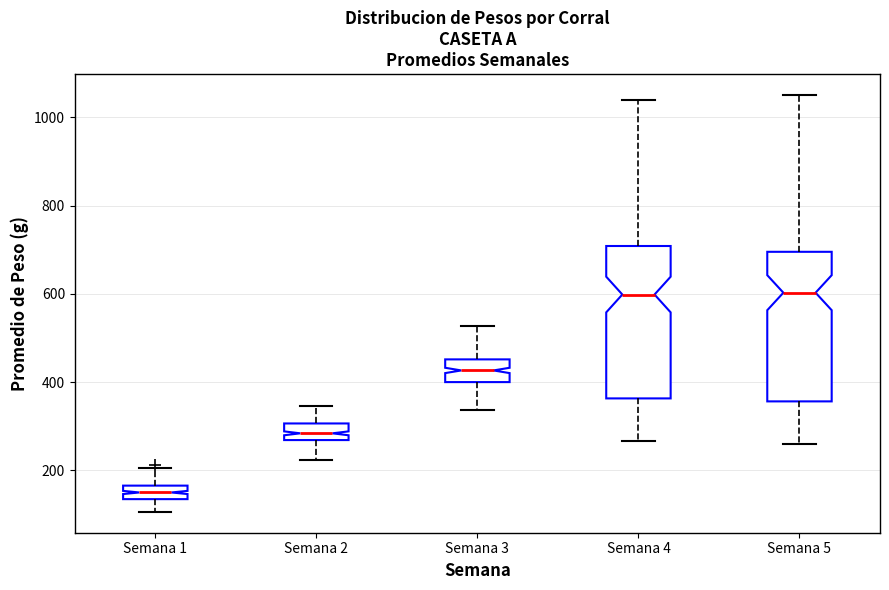

Where is the lower edge of the box for Semana 1 on the y-axis? The values are not printed on the chart, so give them approximately, as read against the axis.

140